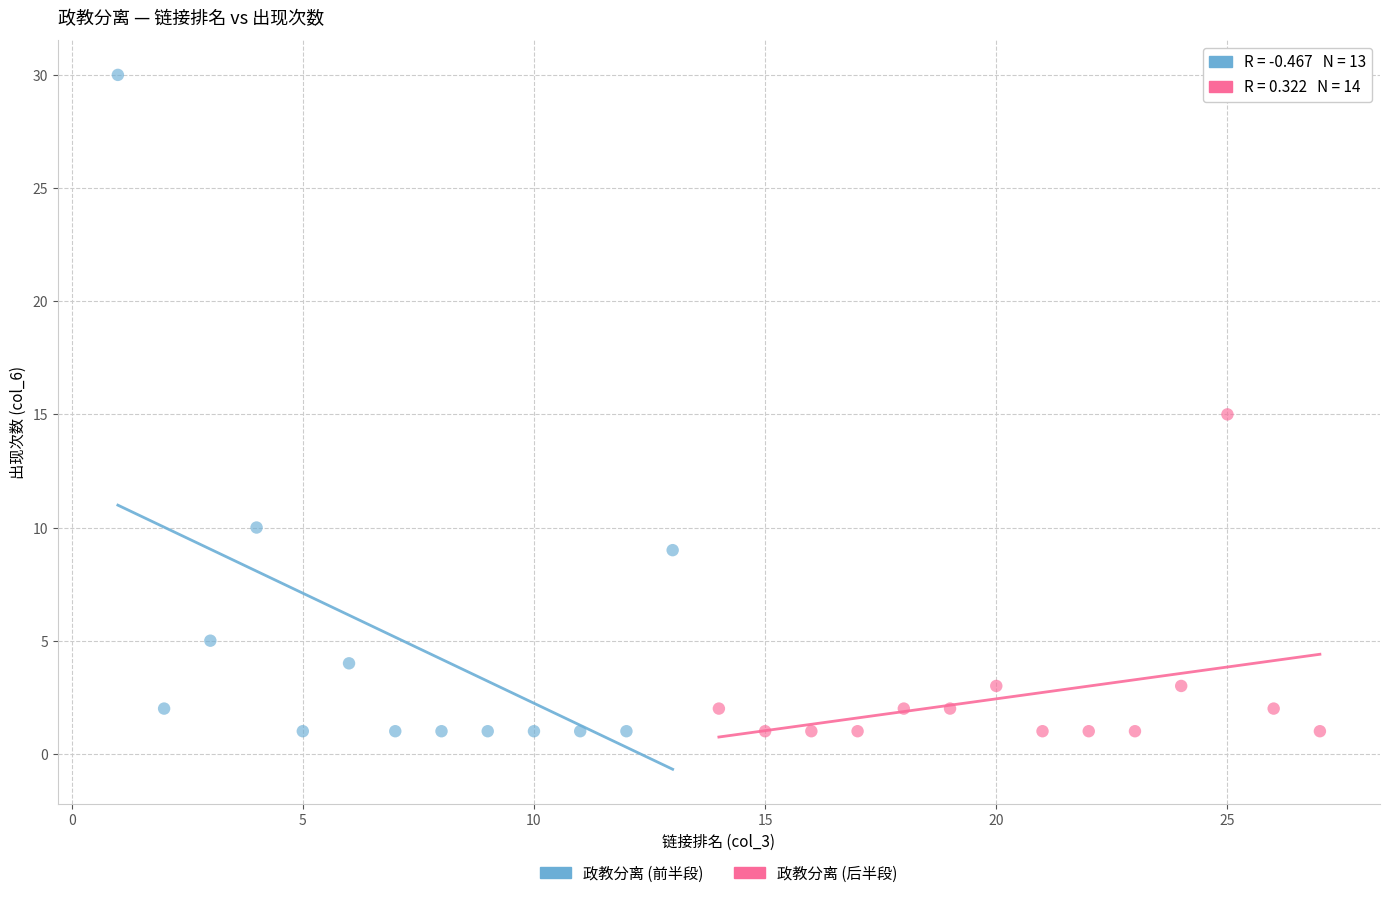

Which series has the widest spread of Y values?

政教分离 (前半段)